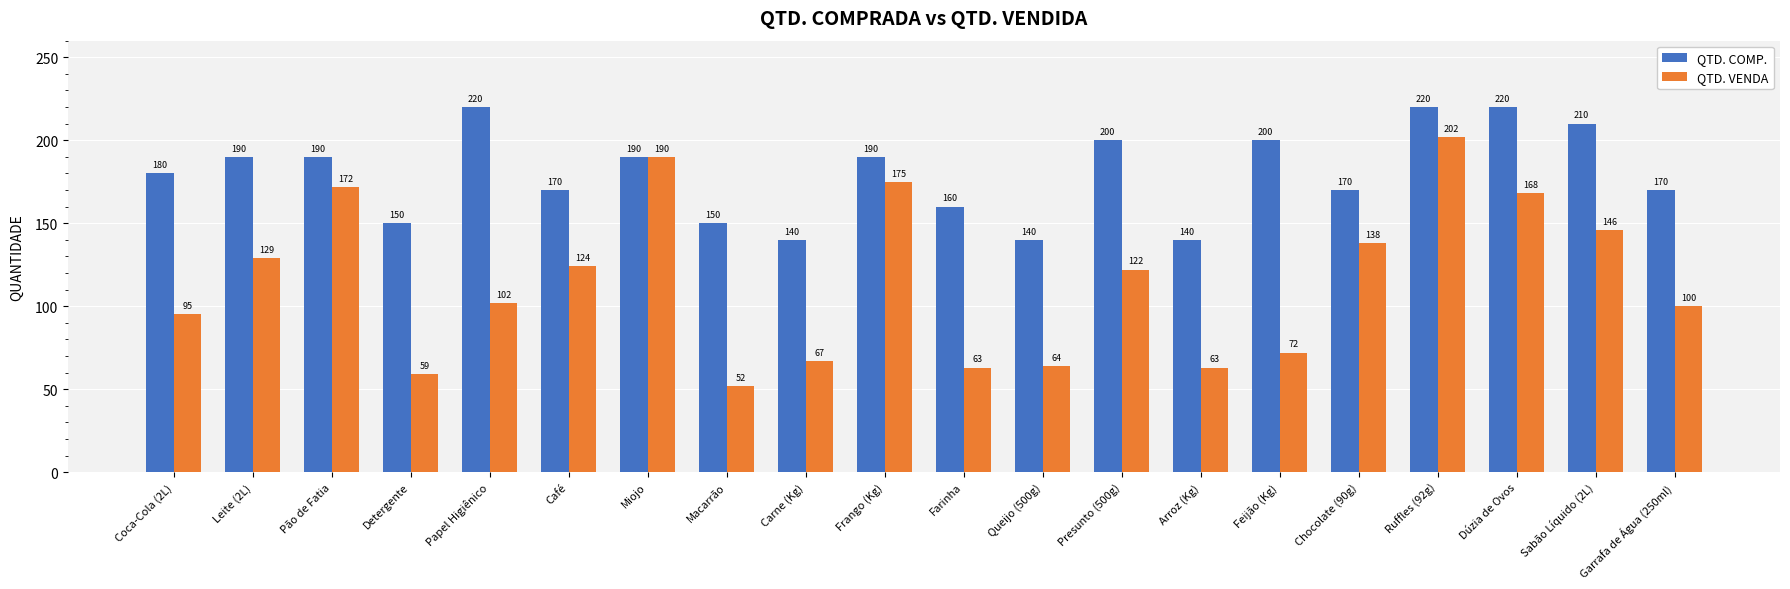

Reading left to right, extract all data points from this chart.

QTD. COMP.: Coca-Cola (2L)=180	Leite (2L)=190	Pão de Fatia=190	Detergente=150	Papel Higiênico=220	Café=170	Miojo=190	Macarrão=150	Carne (Kg)=140	Frango (Kg)=190	Farinha=160	Queijo (500g)=140	Presunto (500g)=200	Arroz (Kg)=140	Feijão (Kg)=200	Chocolate (90g)=170	Ruffles (92g)=220	Dúzia de Ovos=220	Sabão Líquido (2L)=210	Garrafa de Água (250ml)=170
QTD. VENDA: Coca-Cola (2L)=95	Leite (2L)=129	Pão de Fatia=172	Detergente=59	Papel Higiênico=102	Café=124	Miojo=190	Macarrão=52	Carne (Kg)=67	Frango (Kg)=175	Farinha=63	Queijo (500g)=64	Presunto (500g)=122	Arroz (Kg)=63	Feijão (Kg)=72	Chocolate (90g)=138	Ruffles (92g)=202	Dúzia de Ovos=168	Sabão Líquido (2L)=146	Garrafa de Água (250ml)=100